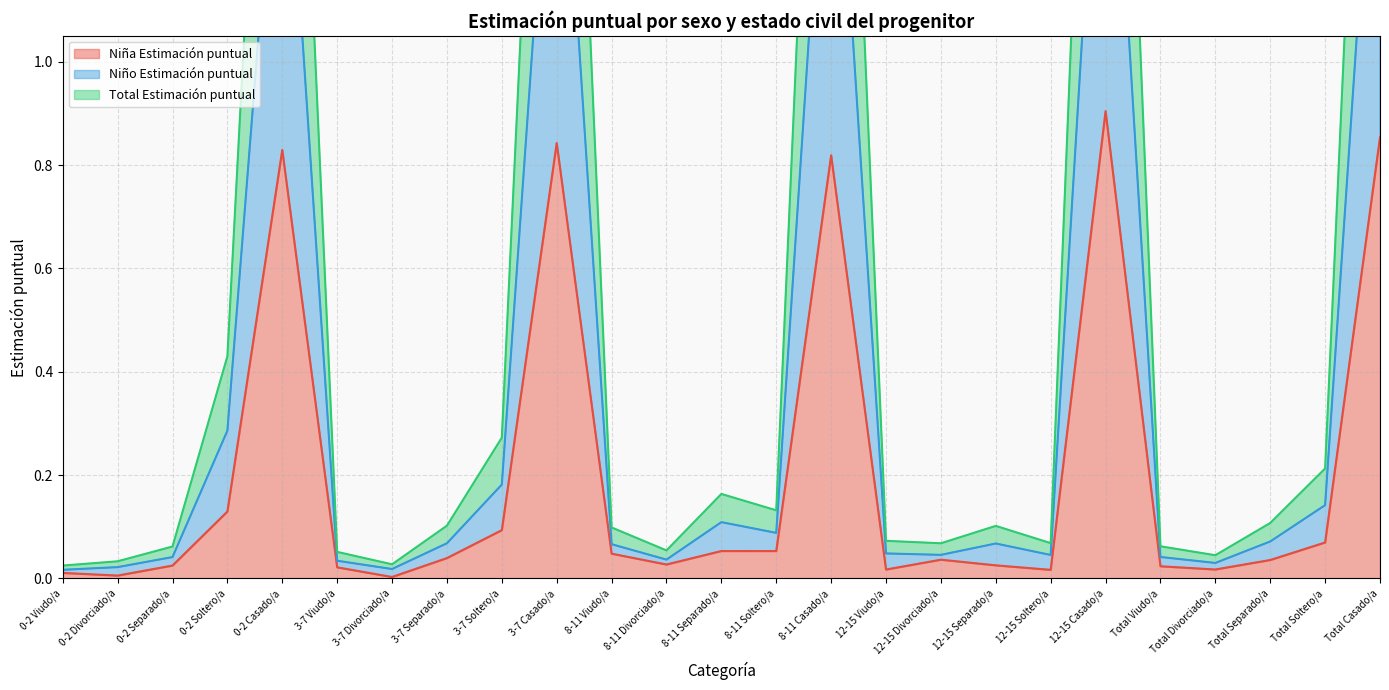

True or false: Total Estimación puntual and Niña Estimación puntual cross at least once.

False